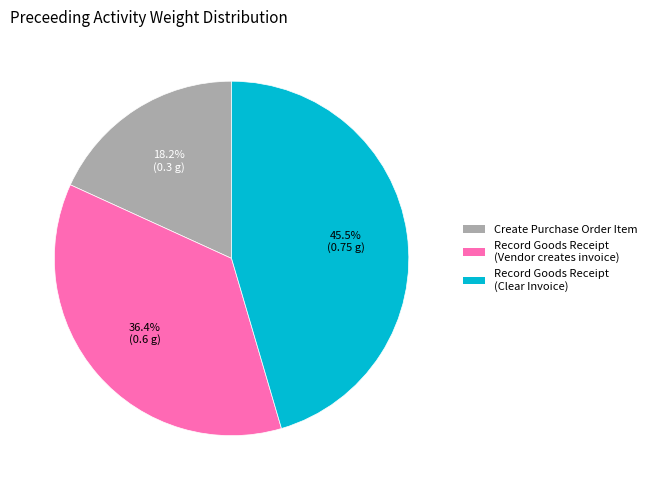

How much of the chart is everything except Record Goods Receipt (Vendor creates invoice)?

63.6%